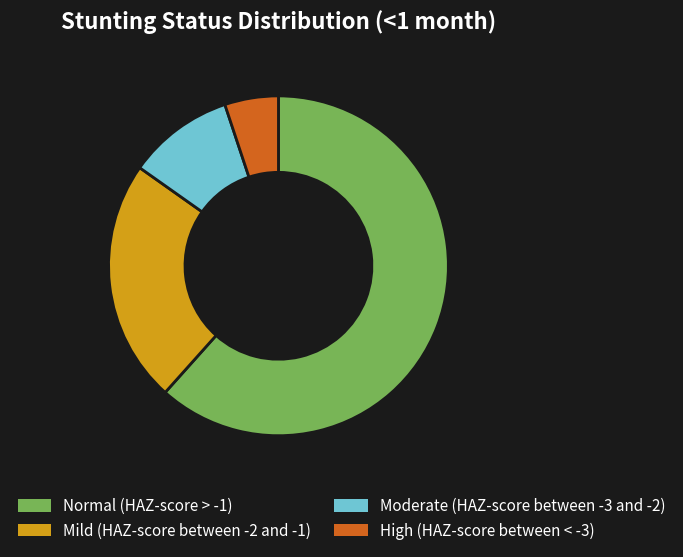

Is it true that High (HAZ-score between < -3) is 5% of the pie?

True